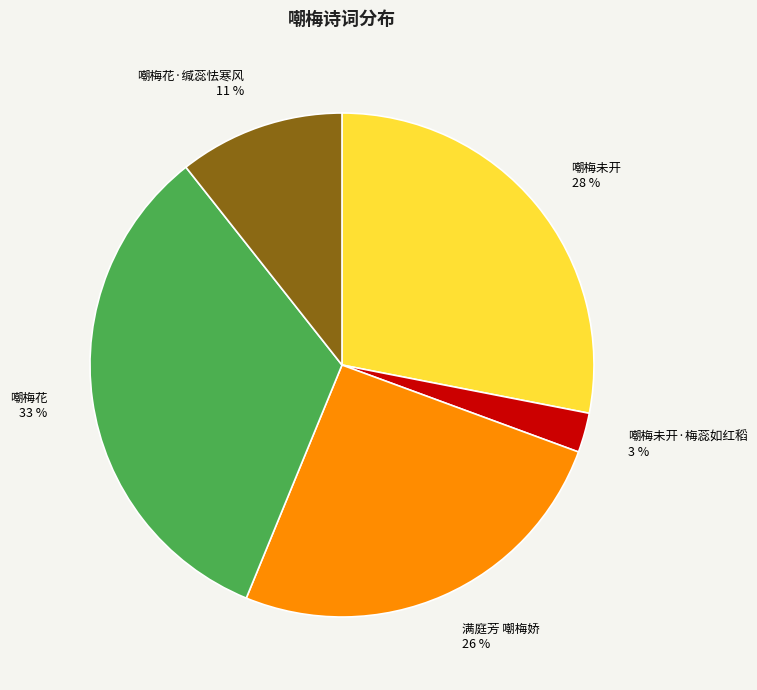

Is it true that 嘲梅未开·梅蕊如红稻 is 3% of the pie?

True